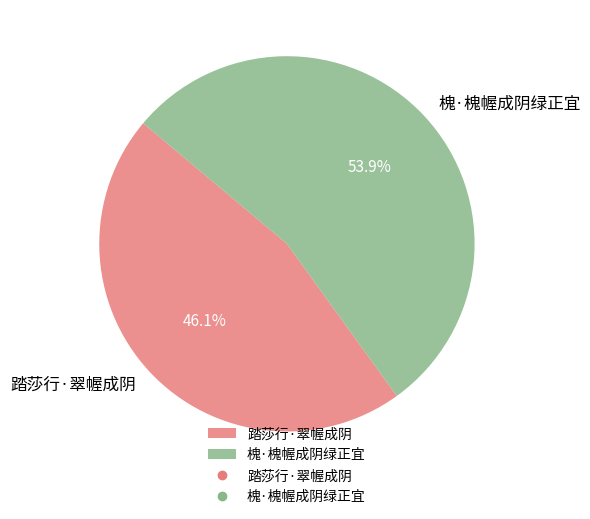

The 踏莎行·翠幄成阴 slice represents 46% of the pie. True or false?

True